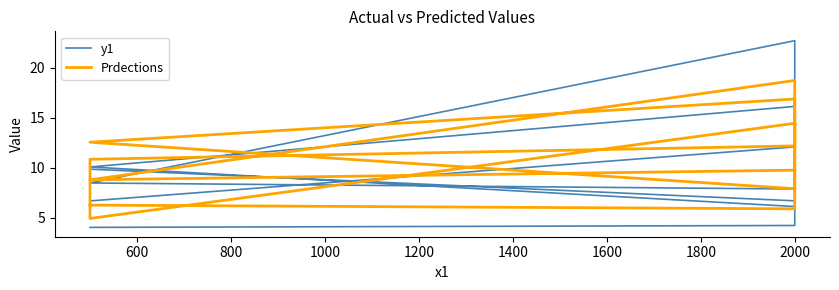

How many categories are shown in the chart?

14